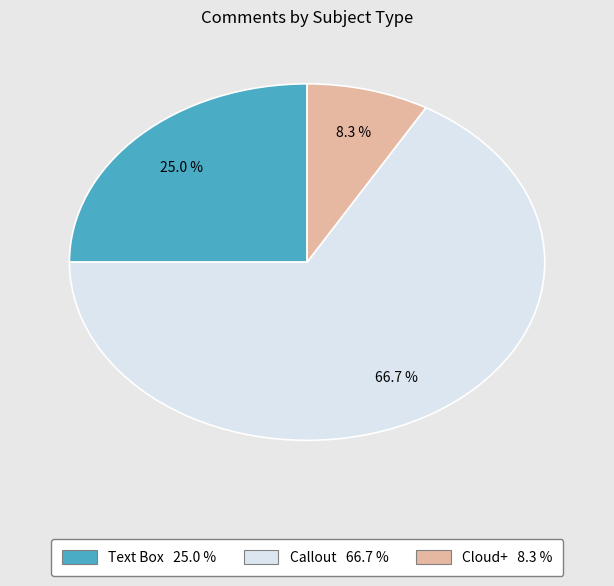

To the nearest percent, what is the difference between the Text Box and Callout slice percentages?

42%